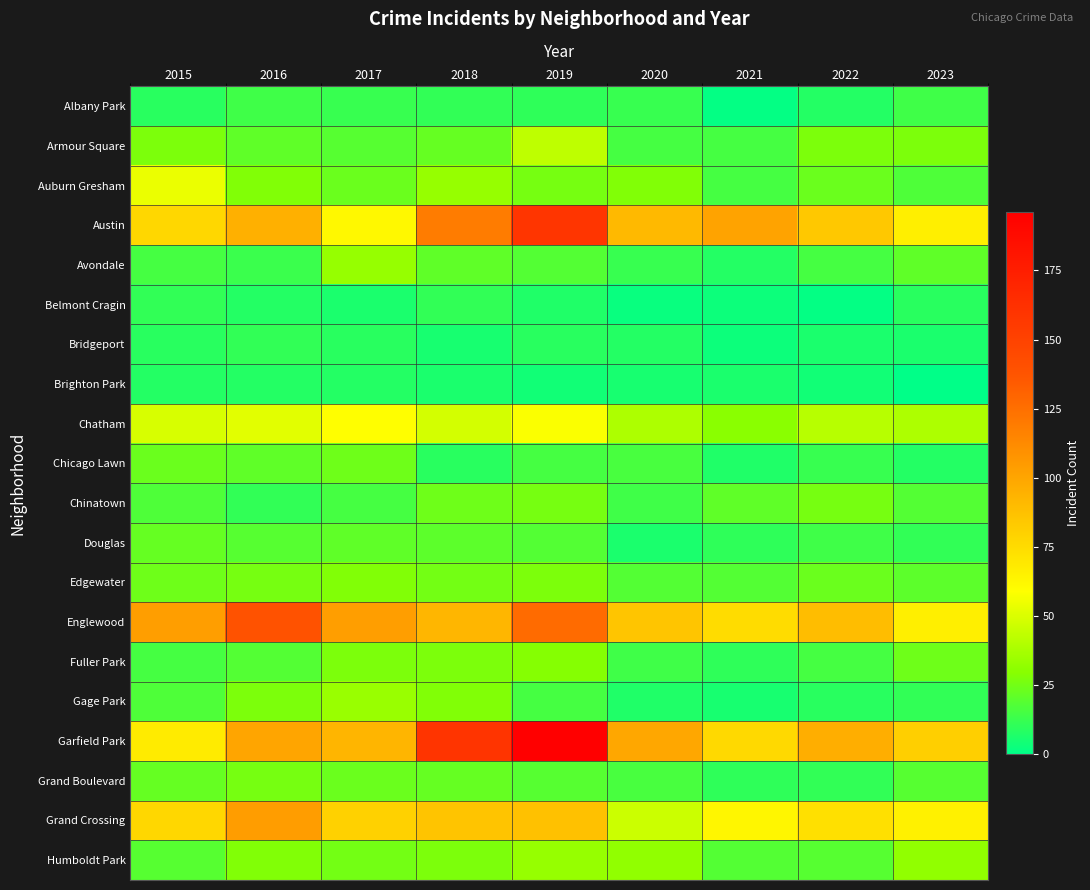

At which category is the sum across all series the highest?

2019